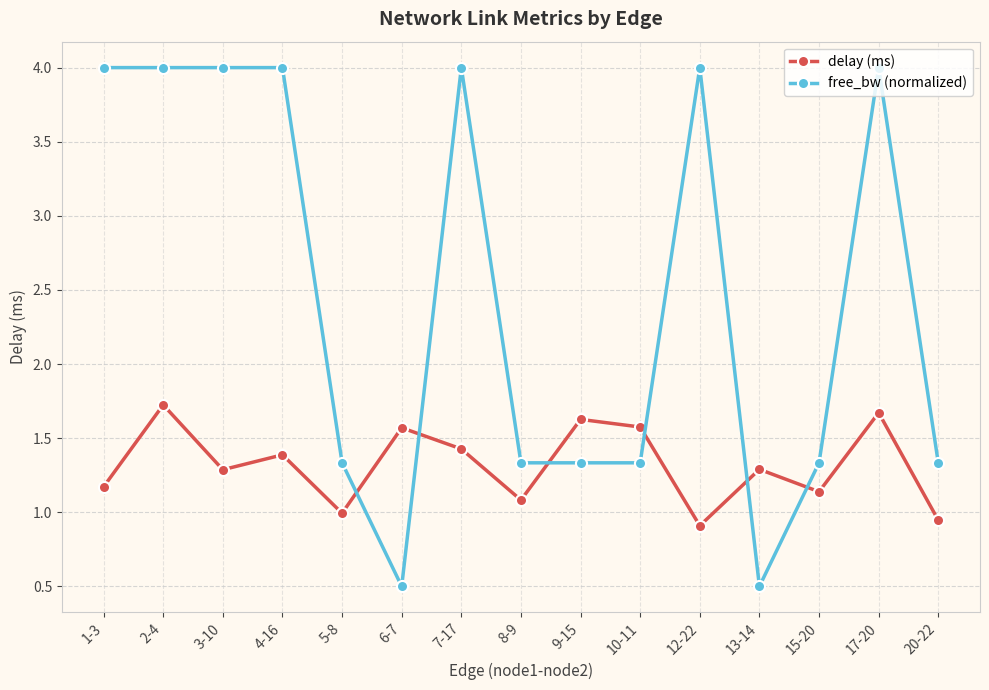

What is the maximum value shown in the chart?

4.0